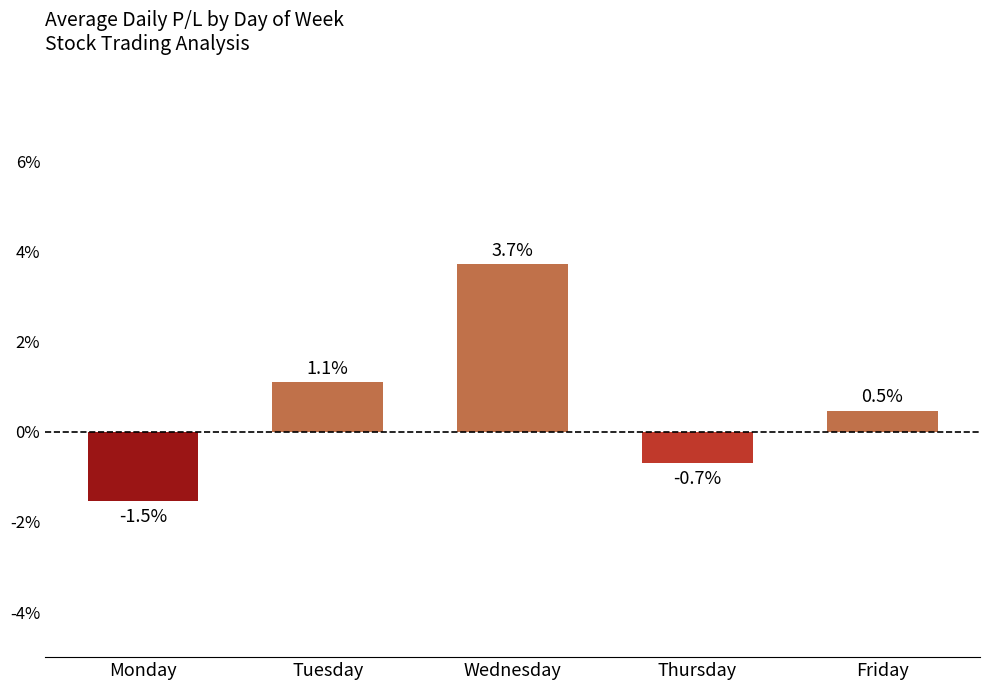

What is the difference between the second highest and minimum values?

2.6